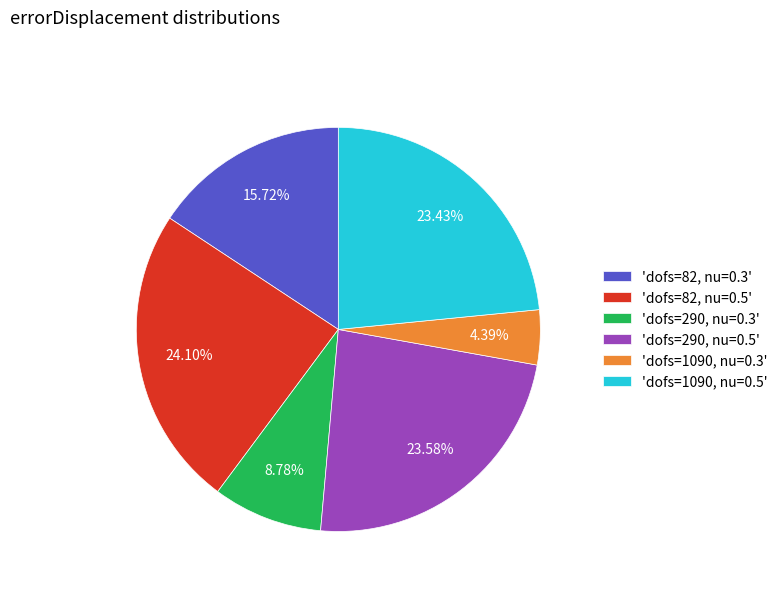

How many slices are in this pie chart?

6